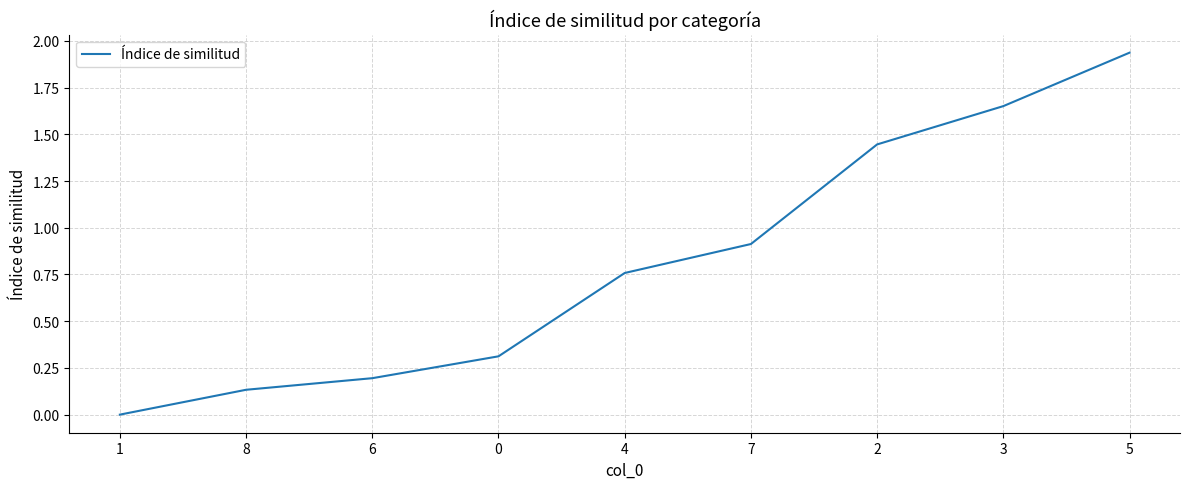

Which category has the highest value across all series?

5